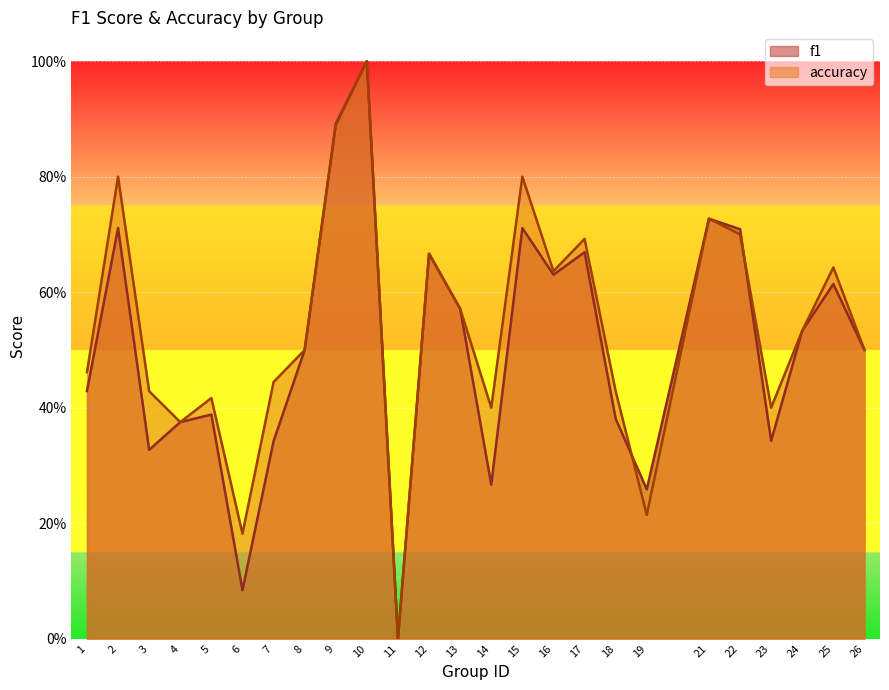

How many data points does each series have?

25